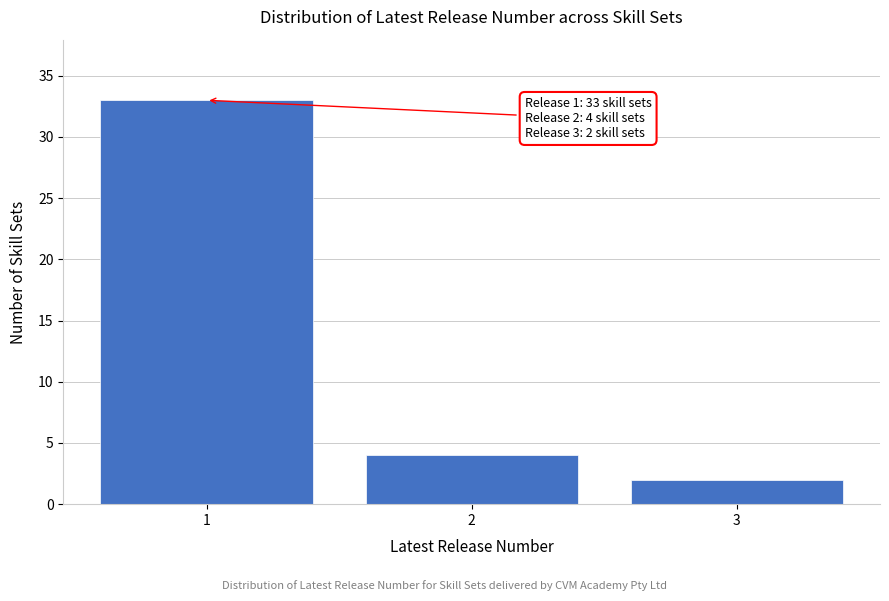

Reading left to right, what are all the values shown in this chart?

33	4	2